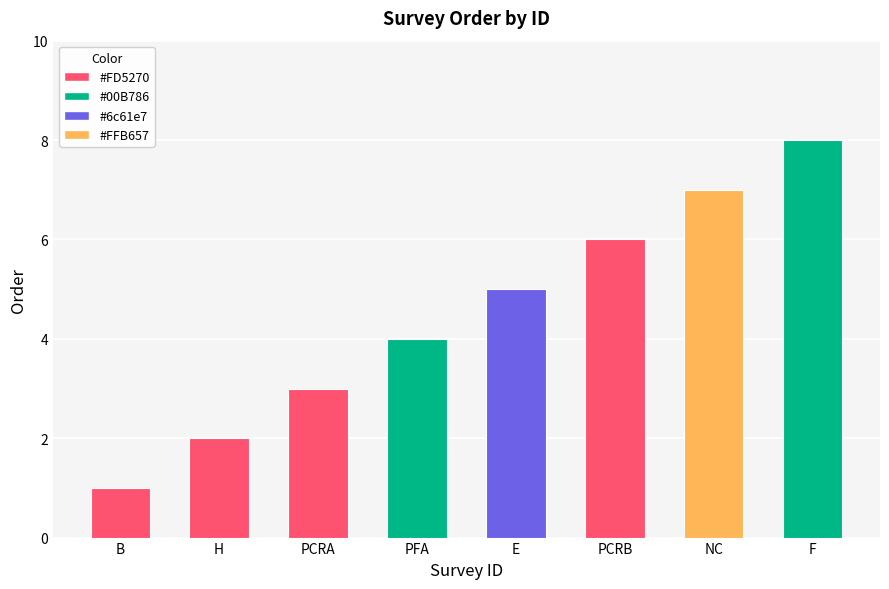

What is the difference between the values at E and F?

3